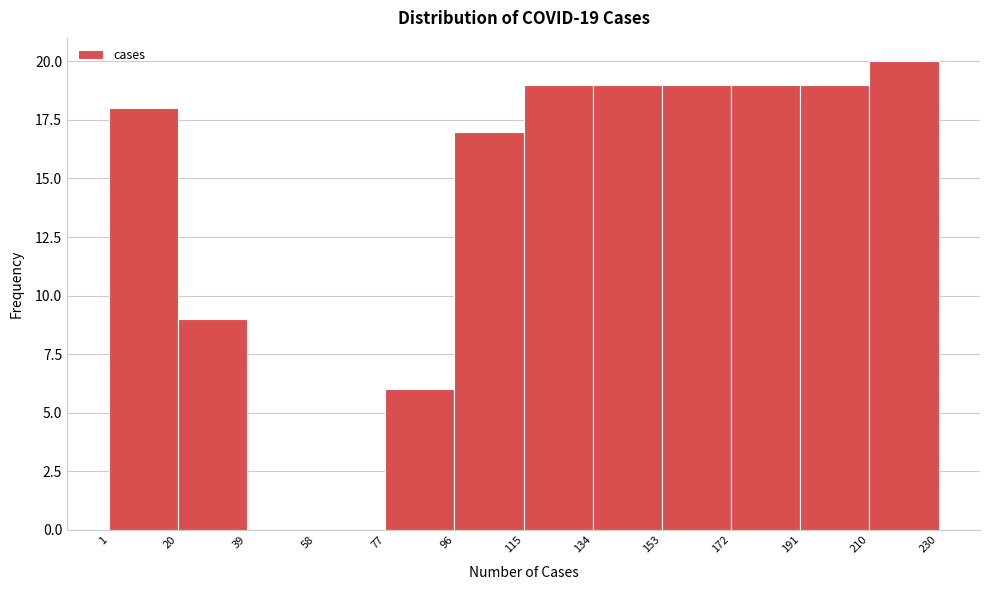

Over which range of the x-axis is the bar tallest?

210 to 230